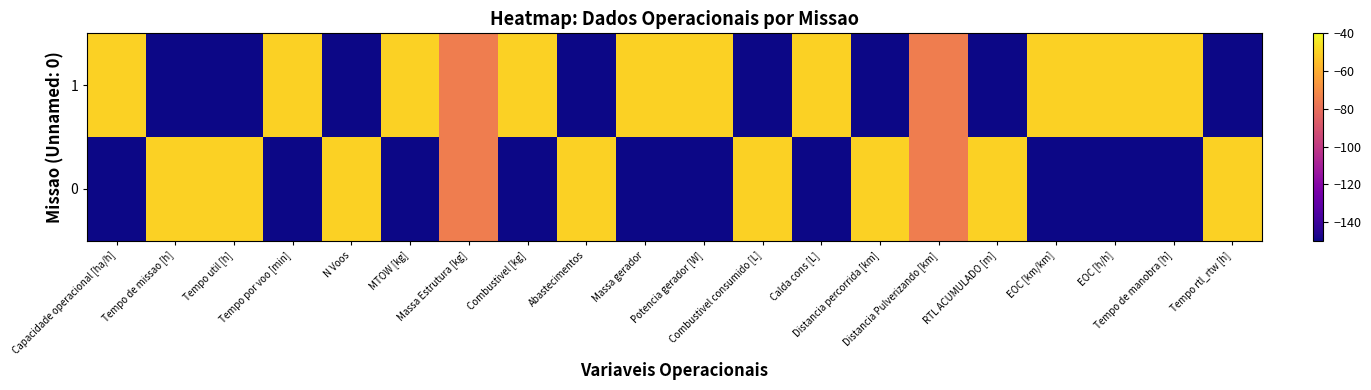

Rank the series by their average value, from lowest to highest.

0, 1